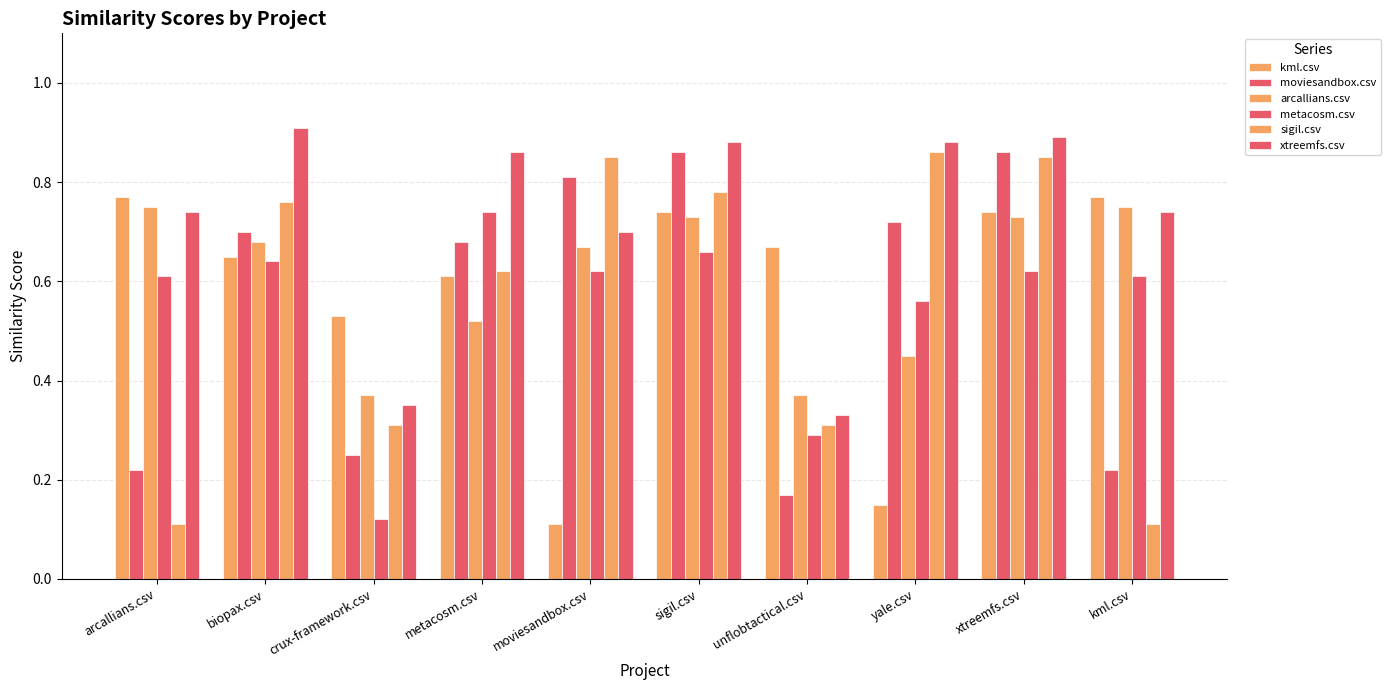

Reading left to right, what are all the values shown in this chart?

kml.csv: 0.8	0.7	0.5	0.6	0.1	0.7	0.7	0.1	0.7	0.8
moviesandbox.csv: 0.2	0.7	0.2	0.7	0.8	0.9	0.2	0.7	0.9	0.2
arcallians.csv: 0.8	0.7	0.4	0.5	0.7	0.7	0.4	0.5	0.7	0.8
metacosm.csv: 0.6	0.6	0.1	0.7	0.6	0.7	0.3	0.6	0.6	0.6
sigil.csv: 0.1	0.8	0.3	0.6	0.8	0.8	0.3	0.9	0.8	0.1
xtreemfs.csv: 0.7	0.9	0.3	0.9	0.7	0.9	0.3	0.9	0.9	0.7